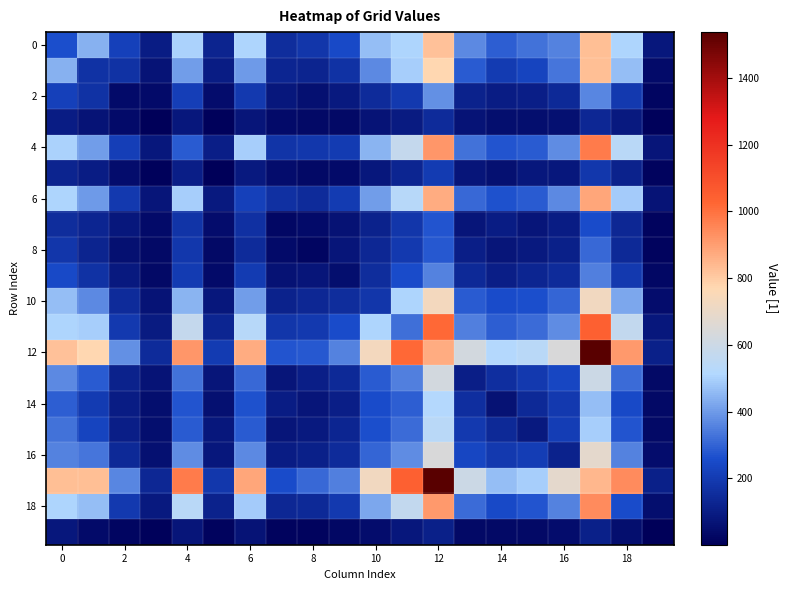

At which category is the sum across all series the highest?

17